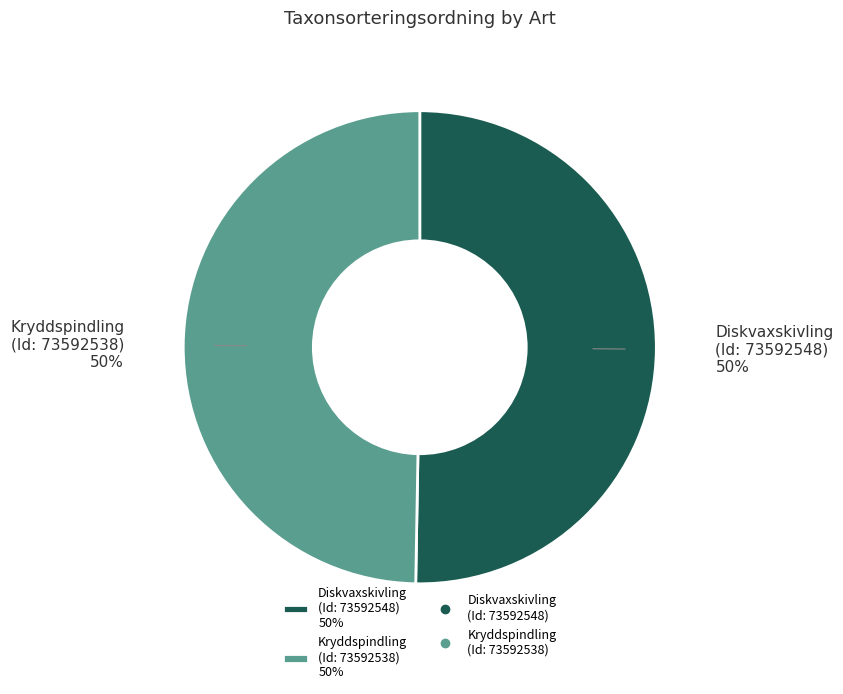

To the nearest percent, what percentage of the pie is Diskvaxskivling (Id: 73592548) 50%?

50%